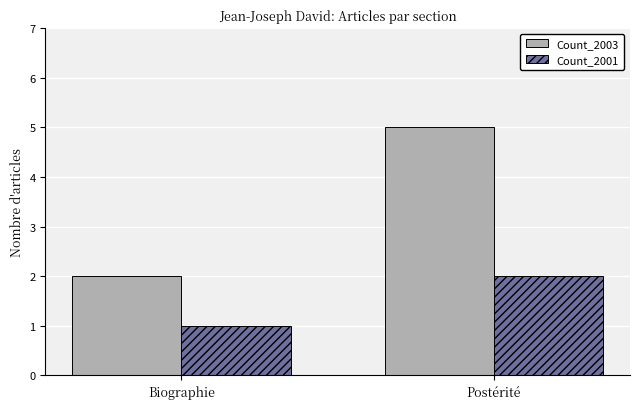

What is the value of the Count_2001 bar at the 2nd from the left?

2